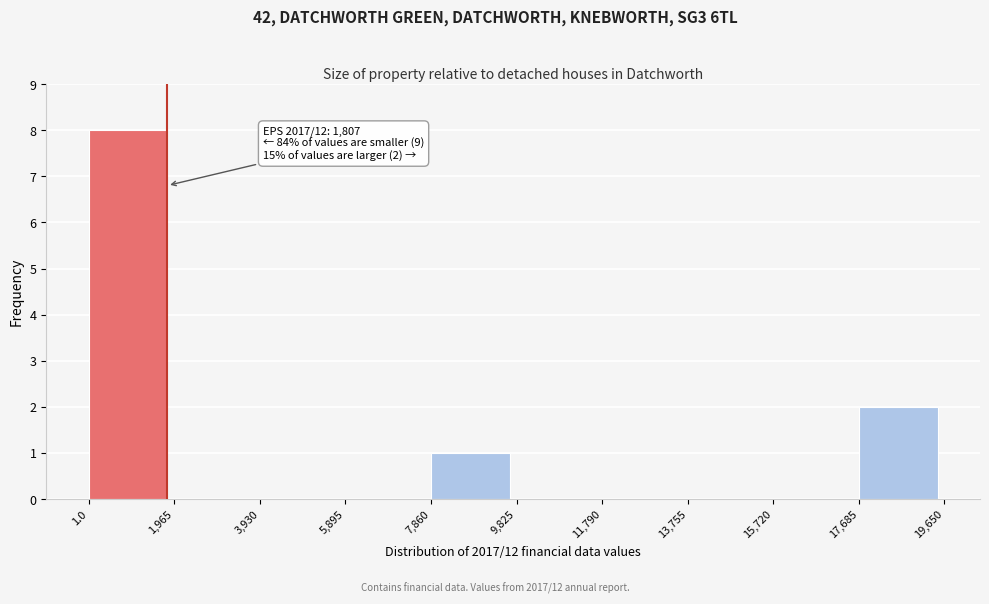

Over which range of the x-axis is the bar tallest?

1.0 to 1,965